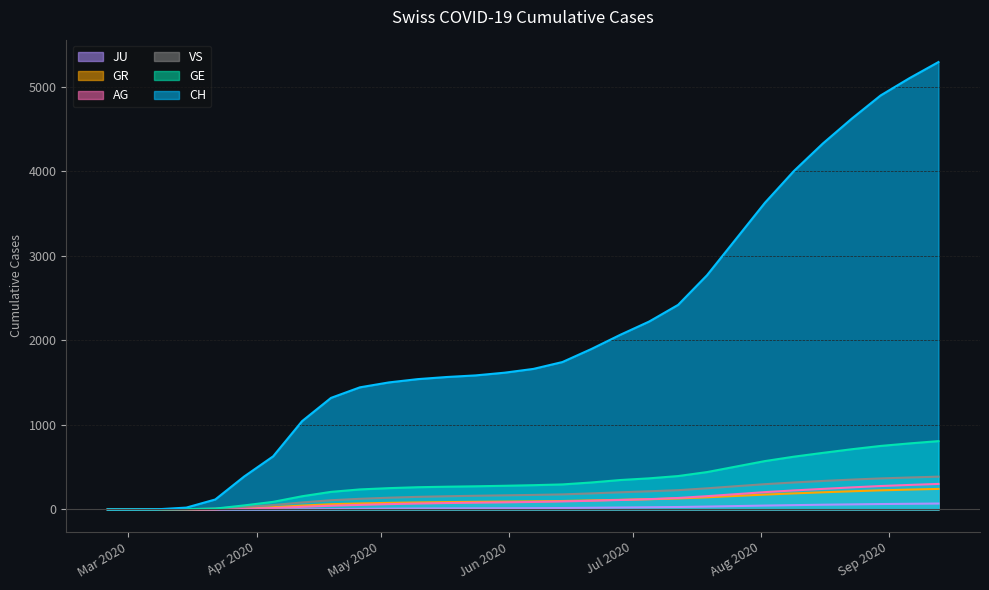

What is the difference between the maximum and second lowest values in the JU series?

70